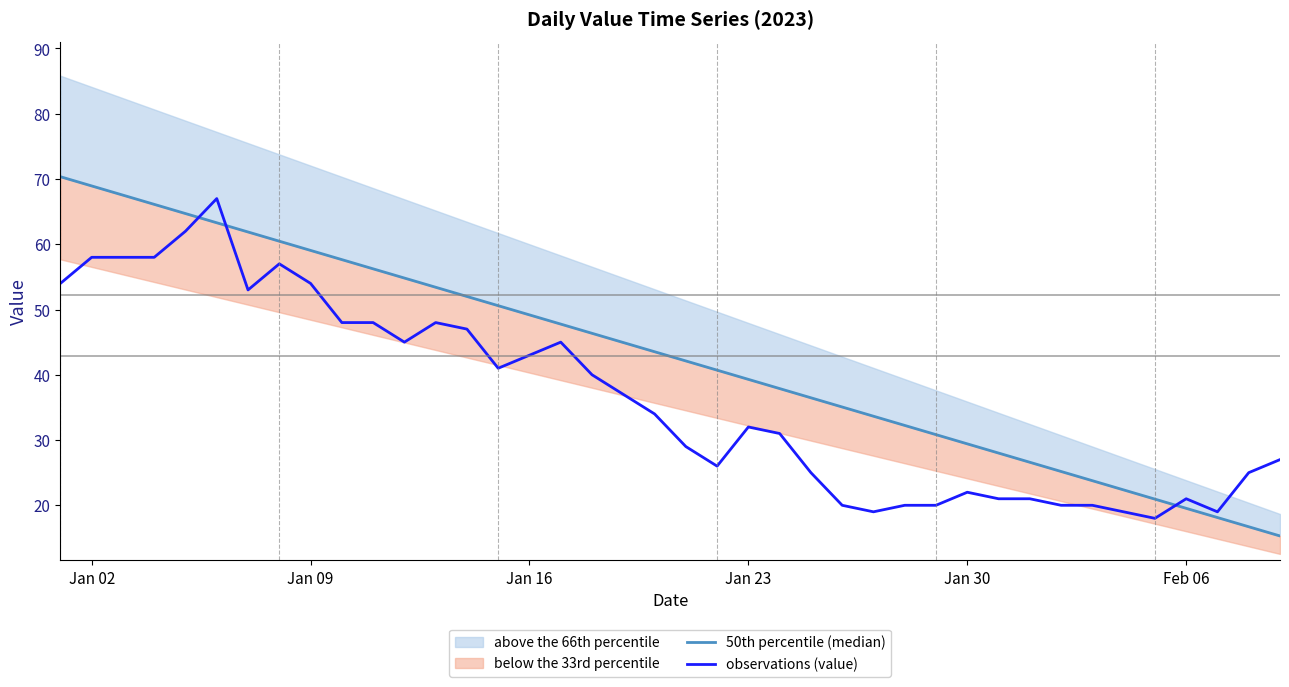

What is the maximum value for observations (value)?

67